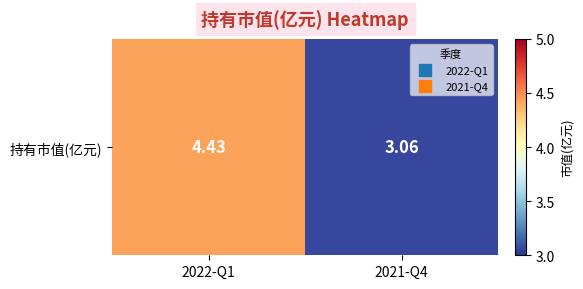

List the labels in order of value, smallest first.

2021-Q4, 2022-Q1